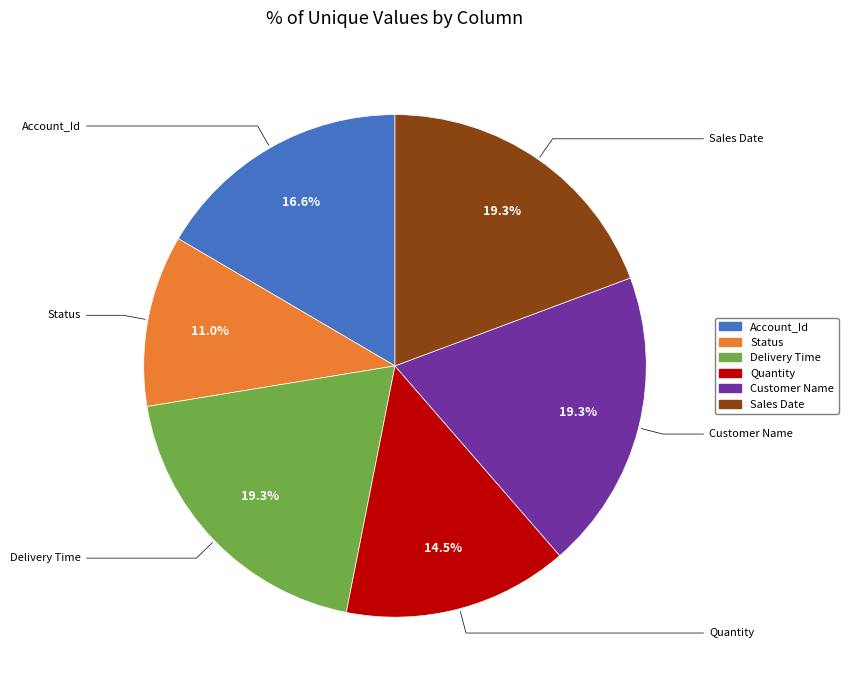

To the nearest percent, what portion does Status represent?

11%